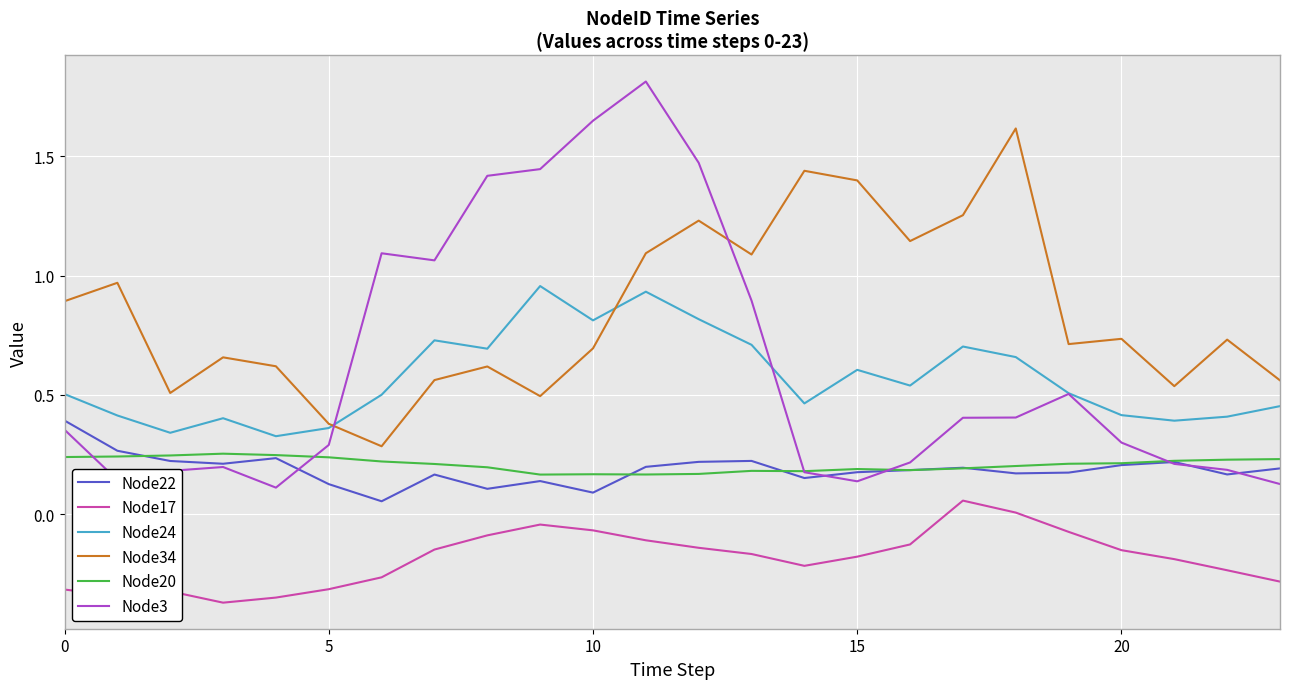

What is the maximum value shown in the chart?

1.8